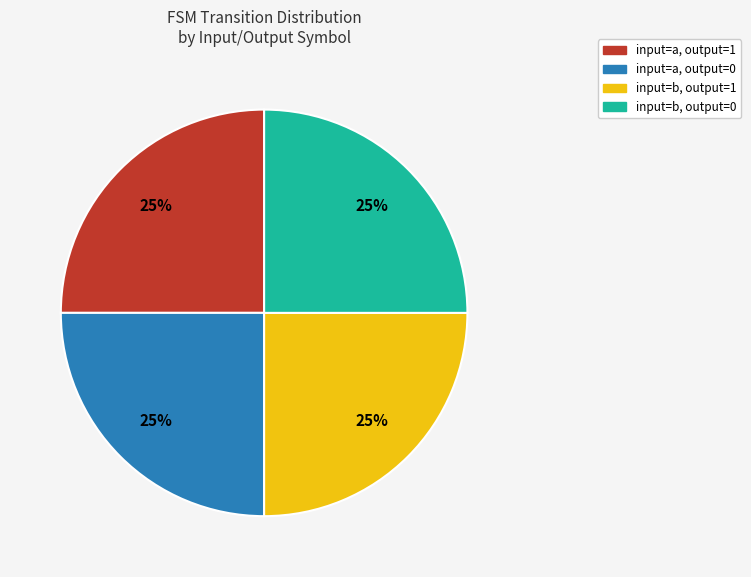

Is there any slice that represents more than half of the pie?

No